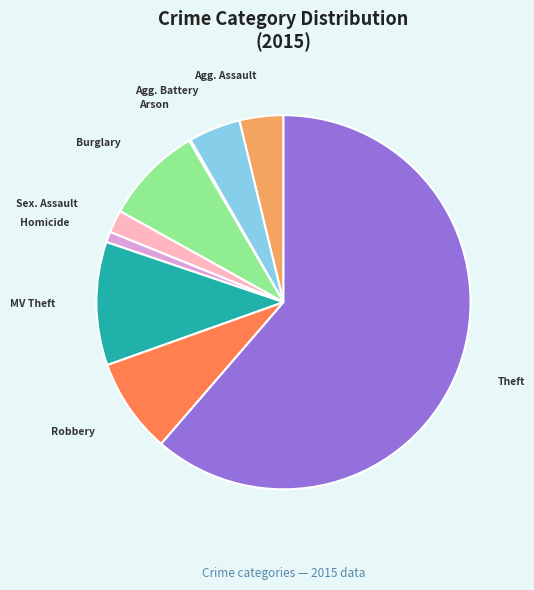

Does any single category account for the majority?

Yes